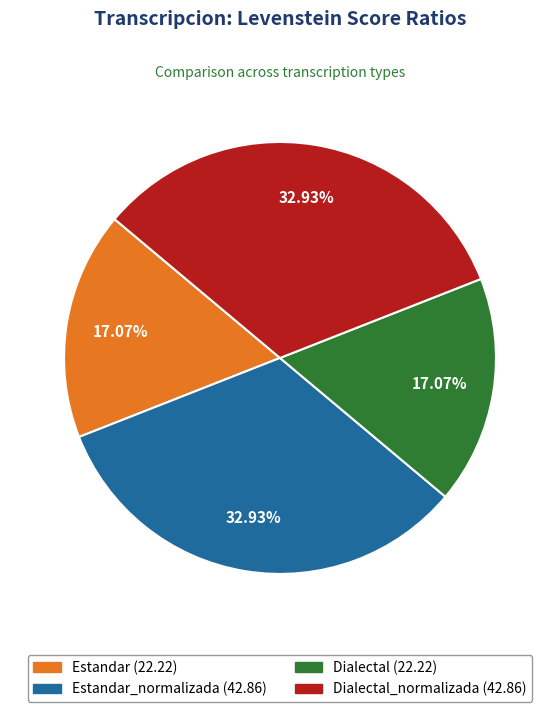

Does any single category account for the majority?

No